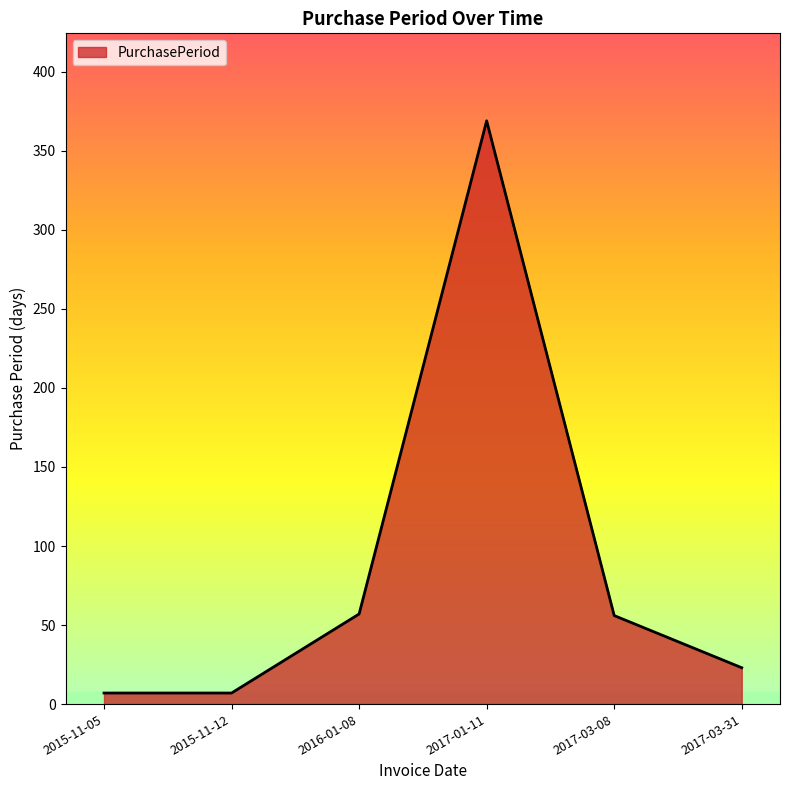

How many interior local peaks (higher than both neighbors) does the data have?

1